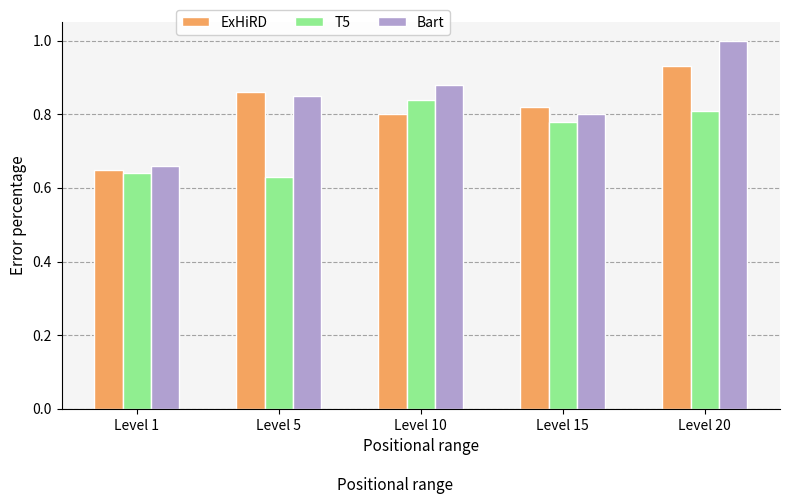

Which category has the highest value in the Bart series?

Level 20